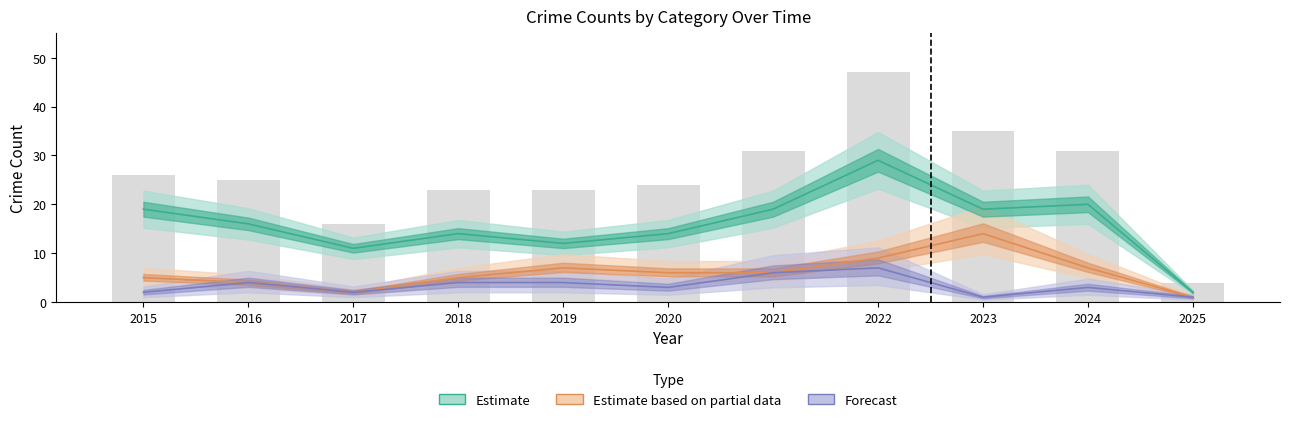

The value of Total at 2020 is 24. True or false?

True